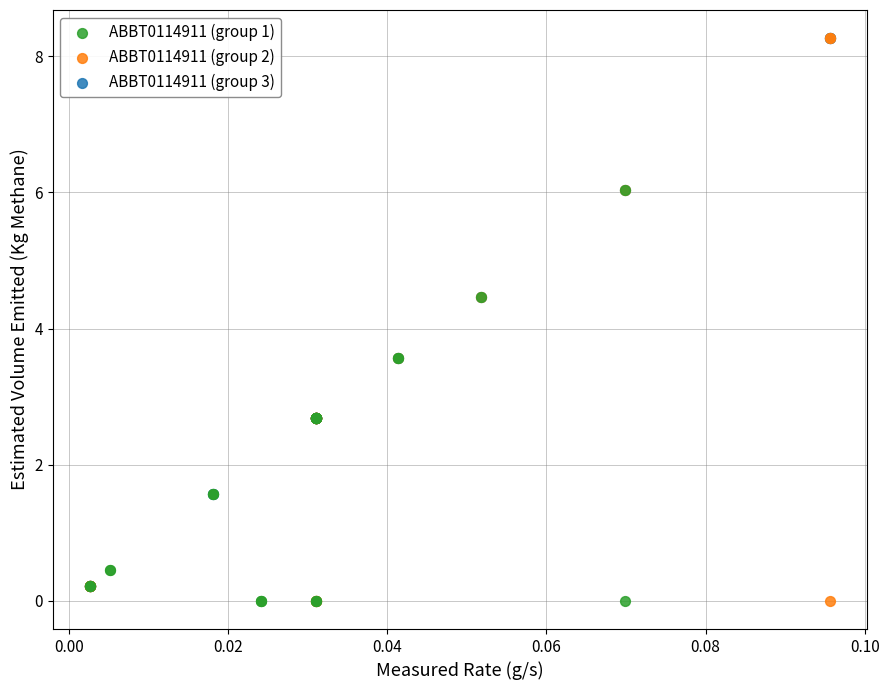

Which series has the widest spread of Y values?

ABBT0114911 (group 2)